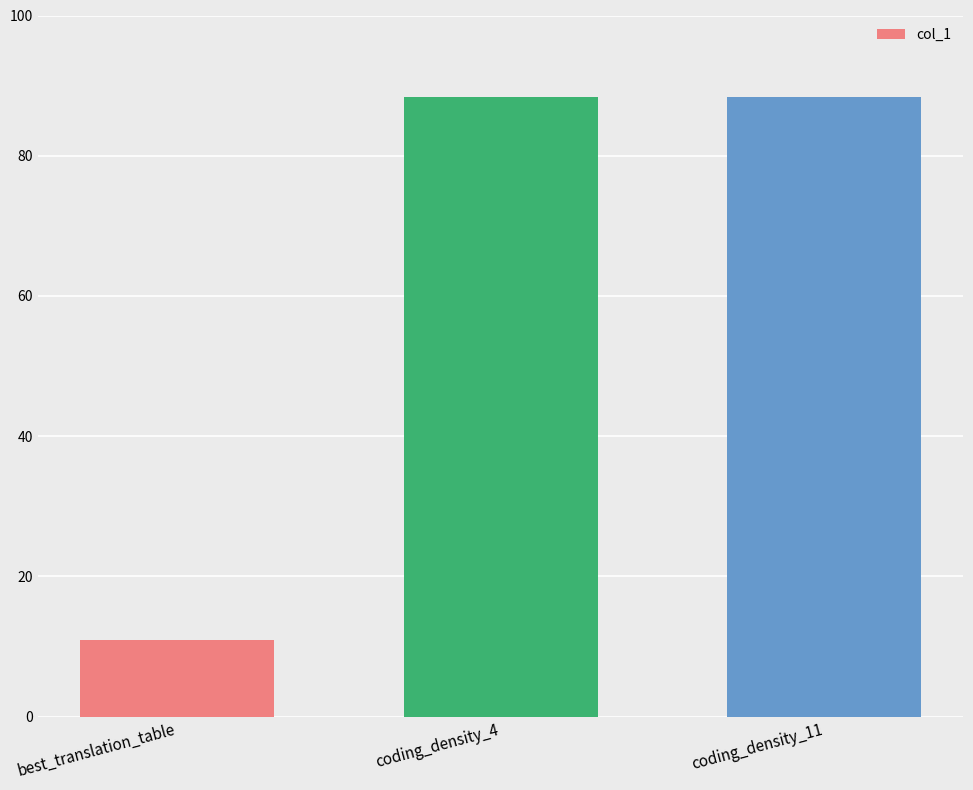

What is the difference between the maximum and minimum values?

77.4